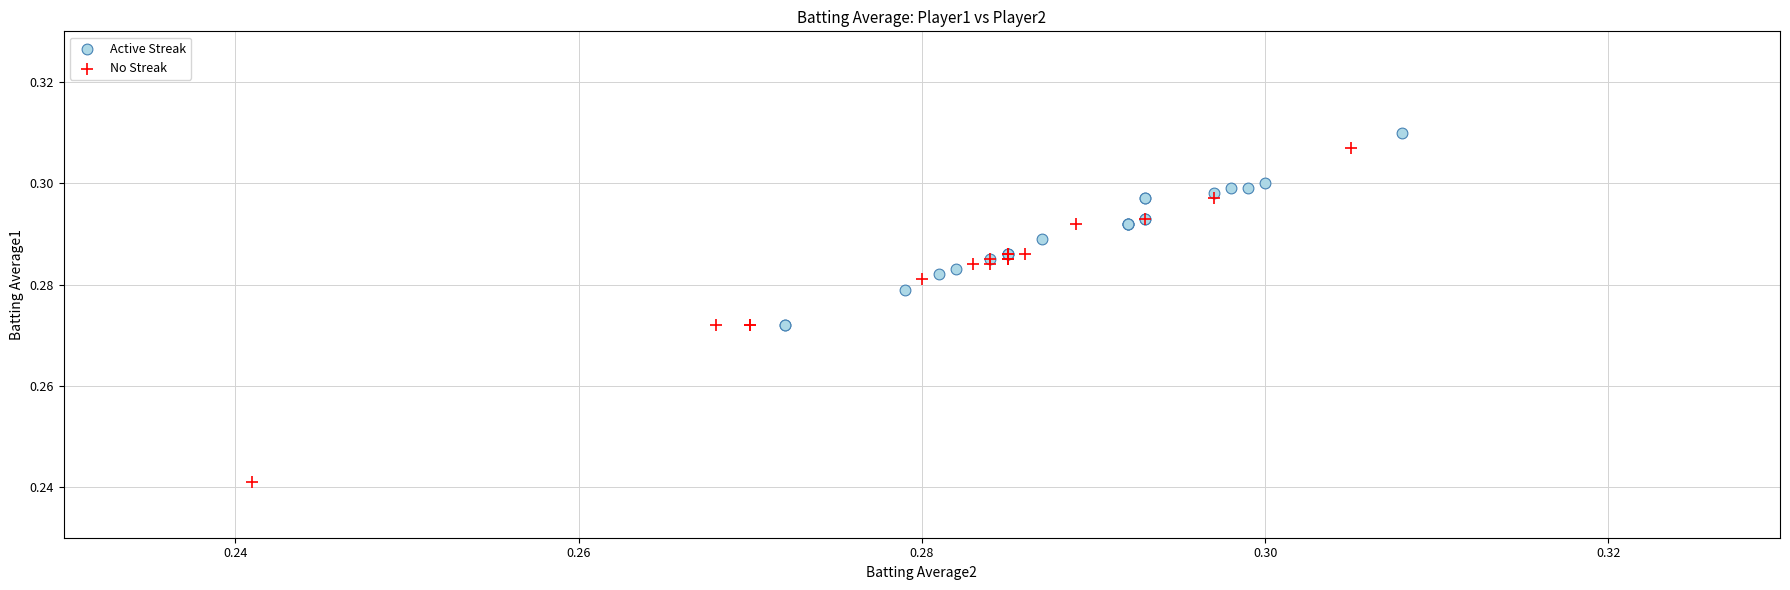

What are all the series names shown in the legend?

Active Streak, No Streak